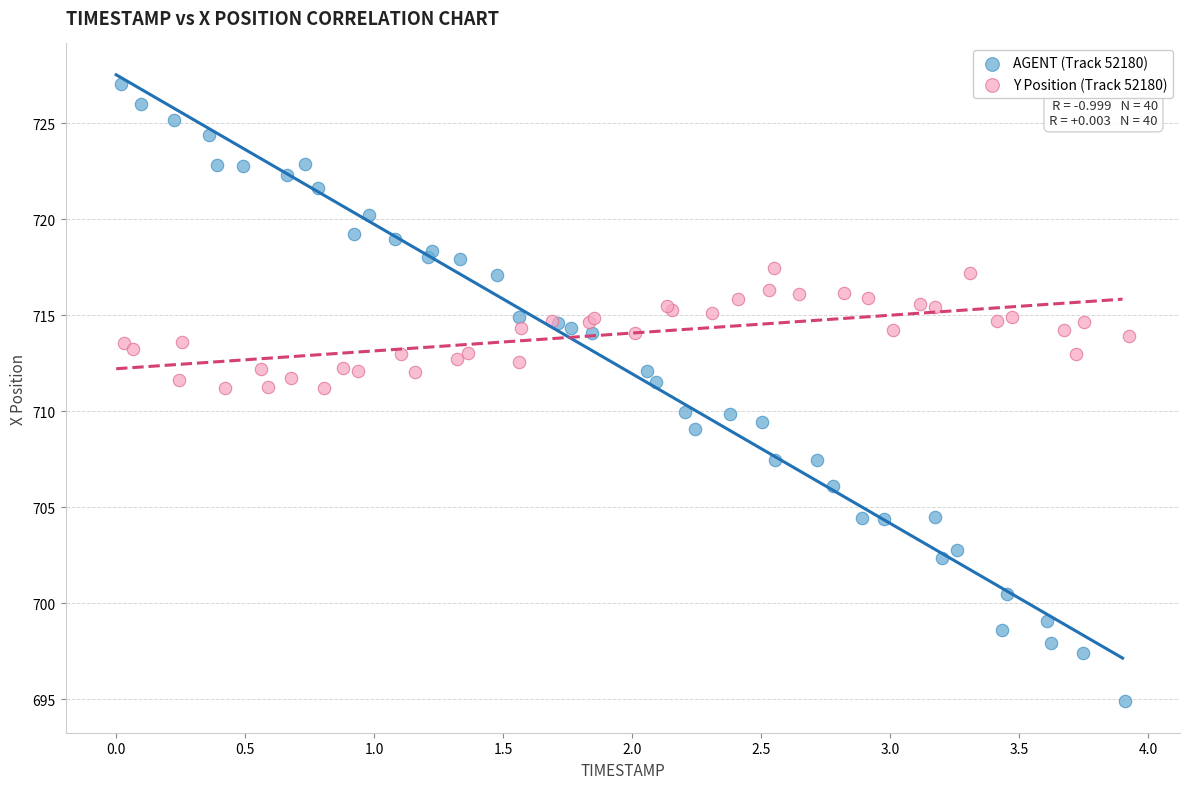

Which series has the widest spread of Y values?

AGENT (Track 52180)